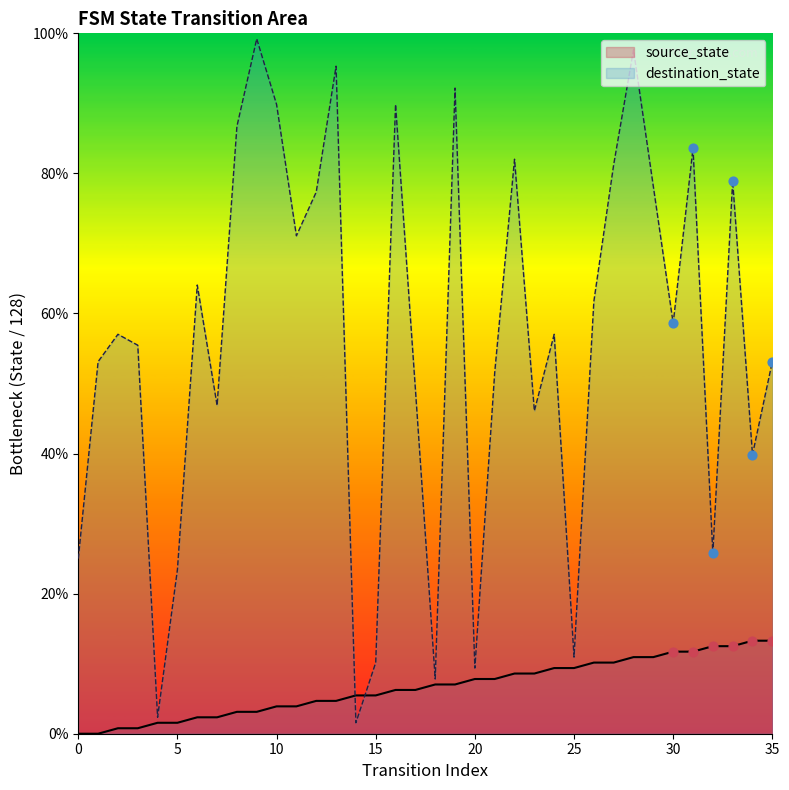

At which category is the sum across all series the highest?

28